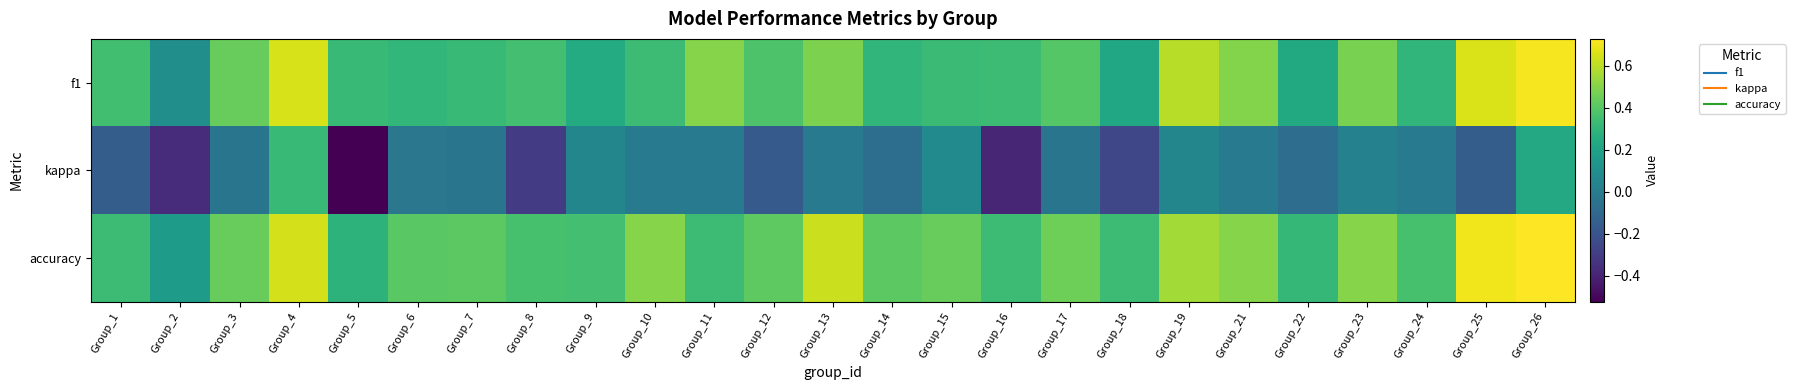

Which has a higher value, Group_26 or Group_14?

Group_26